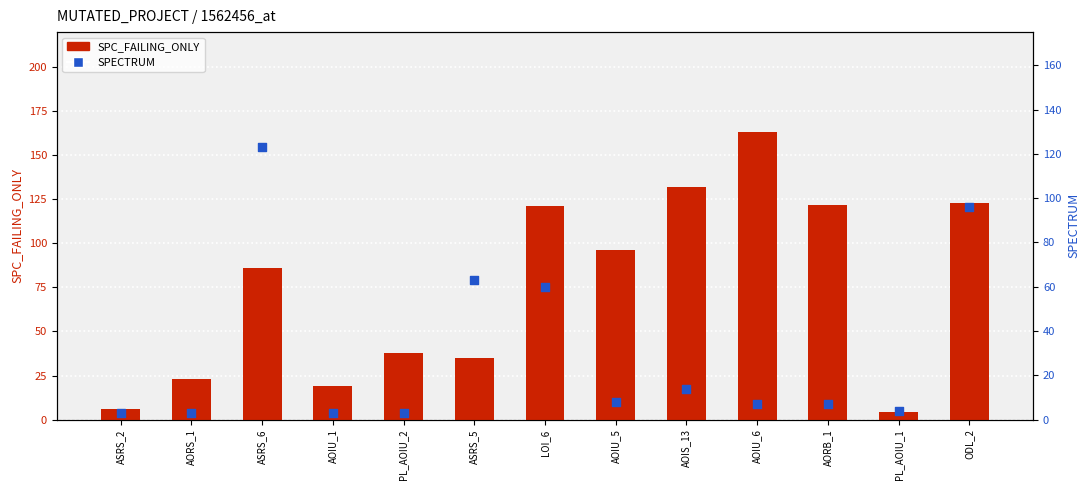

Which series has the widest spread of Y values?

SPC_FAILING_ONLY